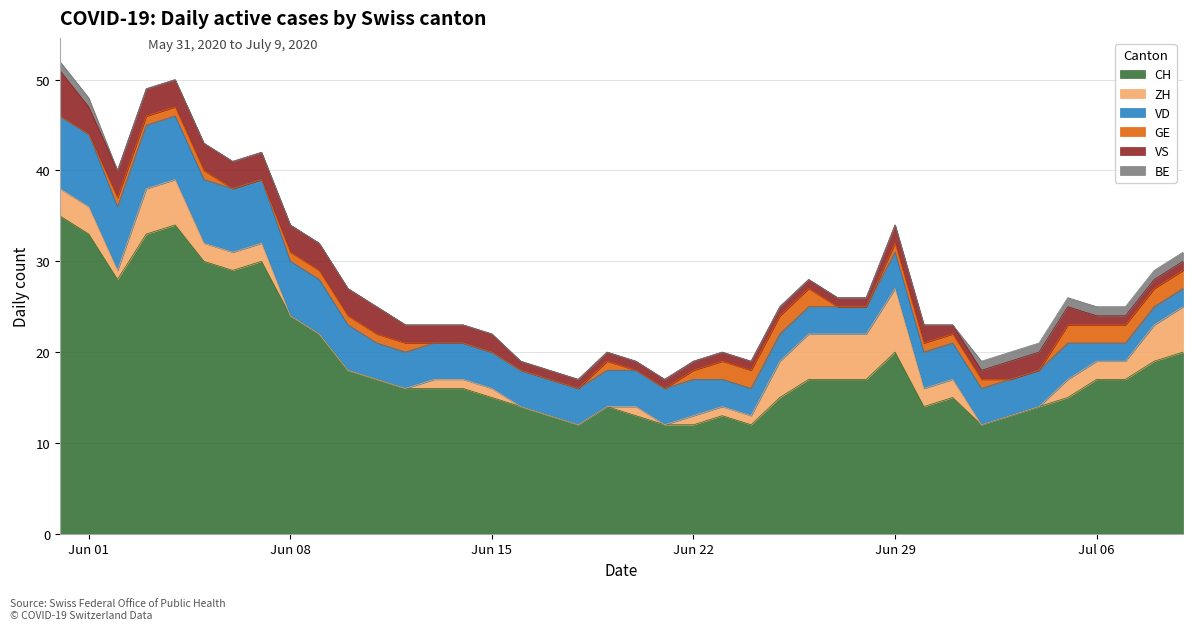

How many data points in VS are less than 2?

19